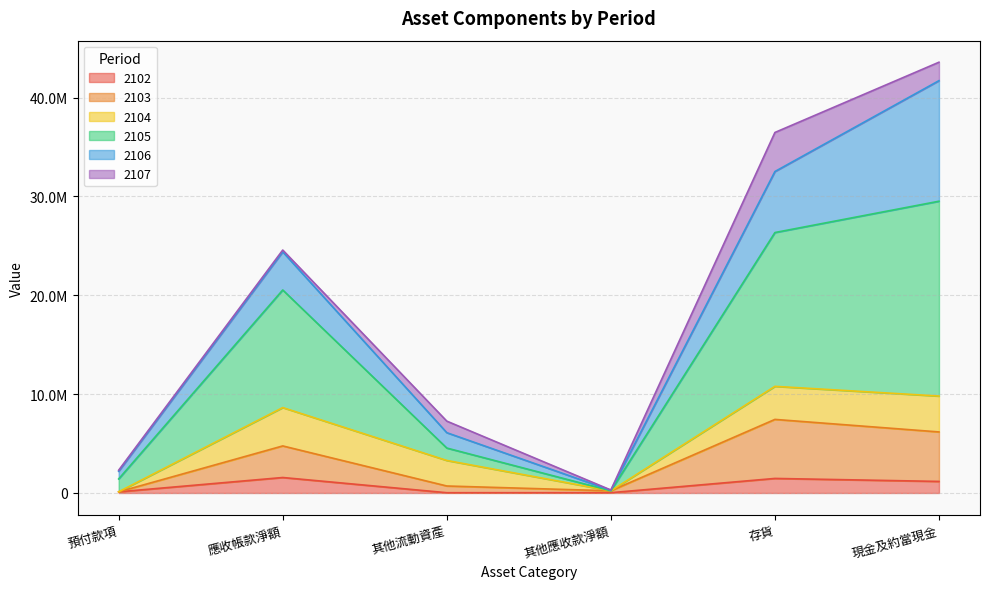

What is the lowest value of the 2102 series?

26827